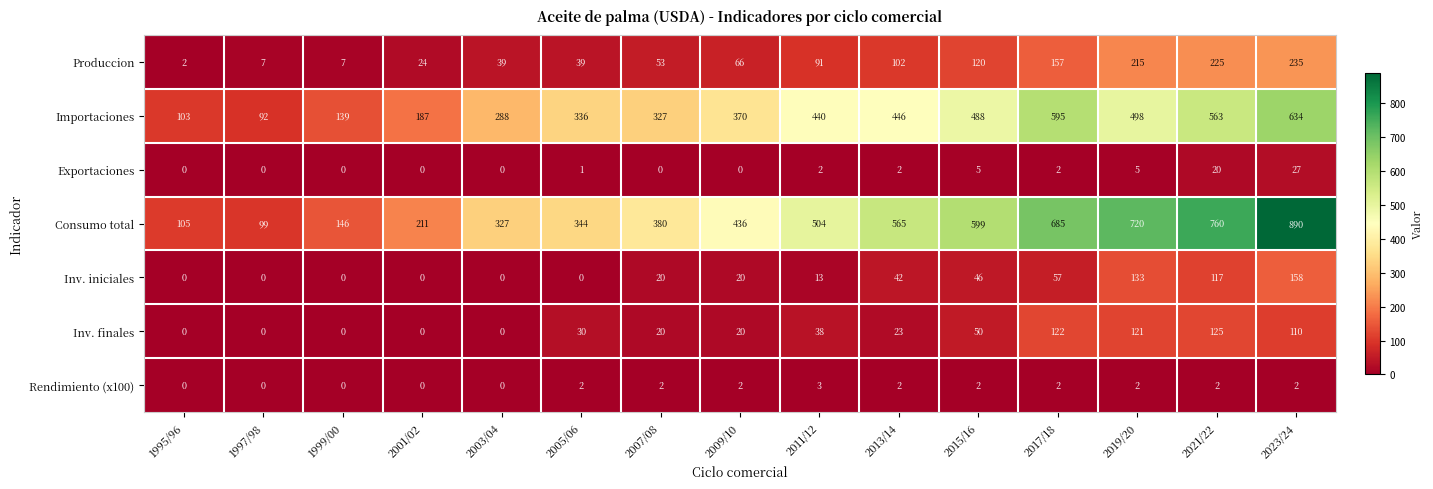

Count the number of data series in this chart.

7